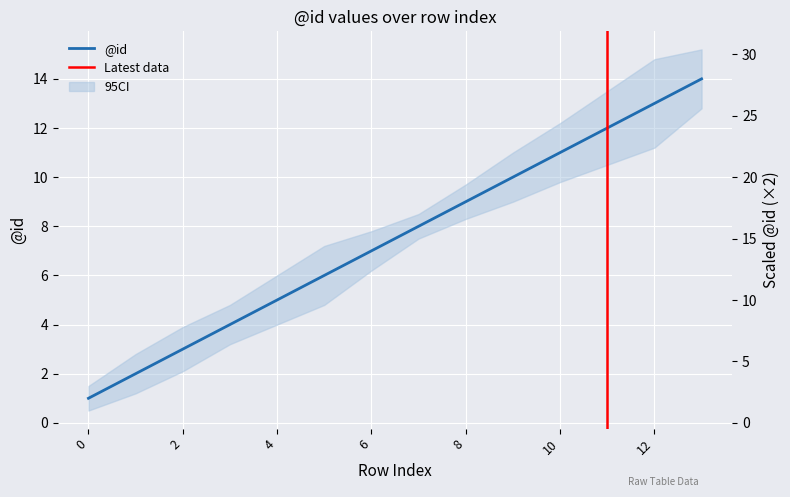

List the labels in order of value, largest first.

13, 12, 11, 10, 9, 8, 7, 6, 5, 4, 3, 2, 1, 0